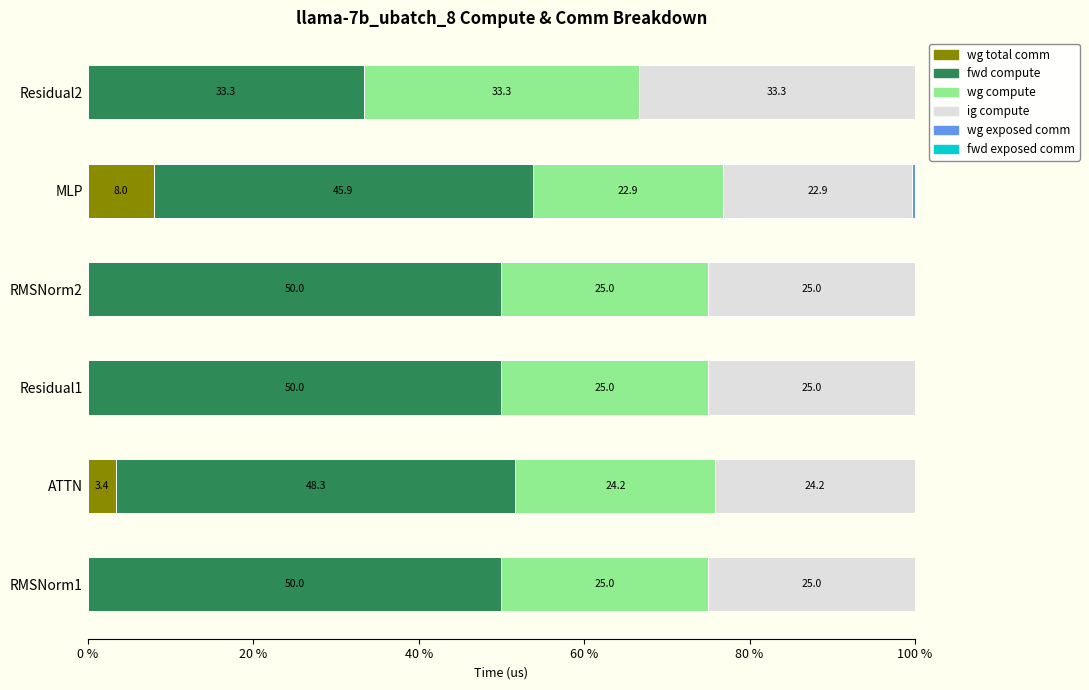

What is the approximate value of wg total comm at MLP?

8.0